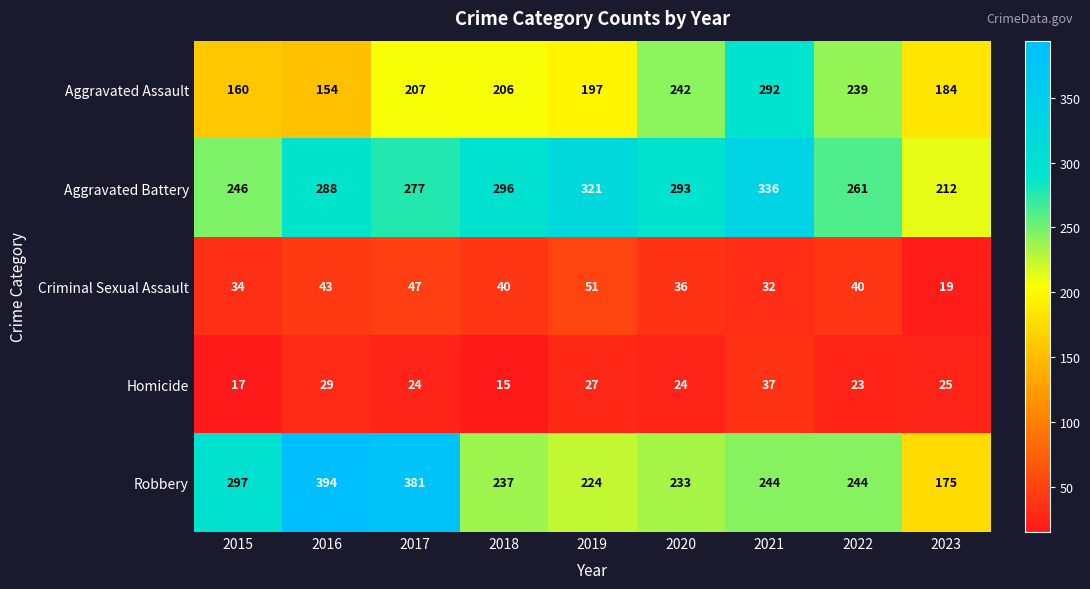

At which category is the sum across all series the highest?

2021